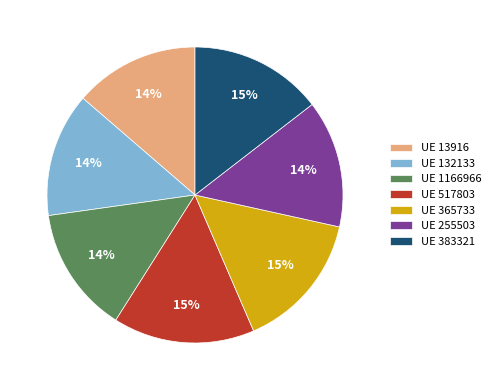

Count the number of slices in the pie.

7